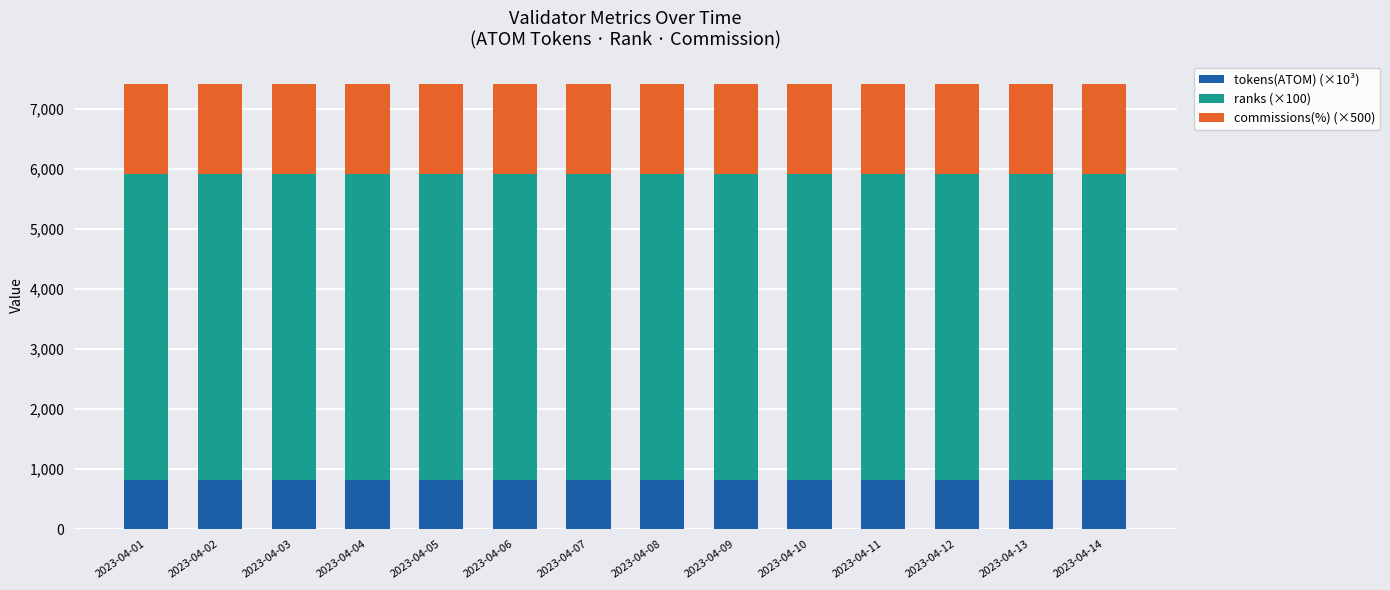

What is the average value of the tokens(ATOM) (×10³) series?

817.3